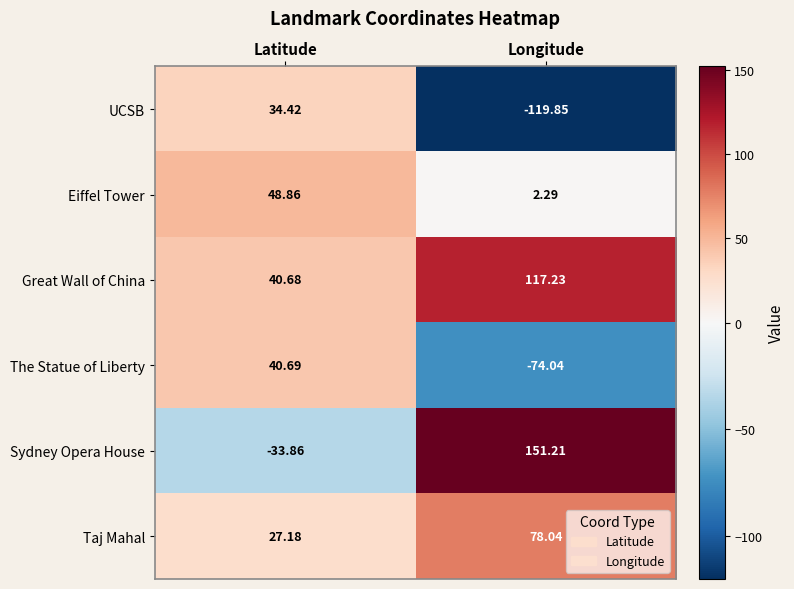

Which series has the widest spread of values?

Sydney Opera House